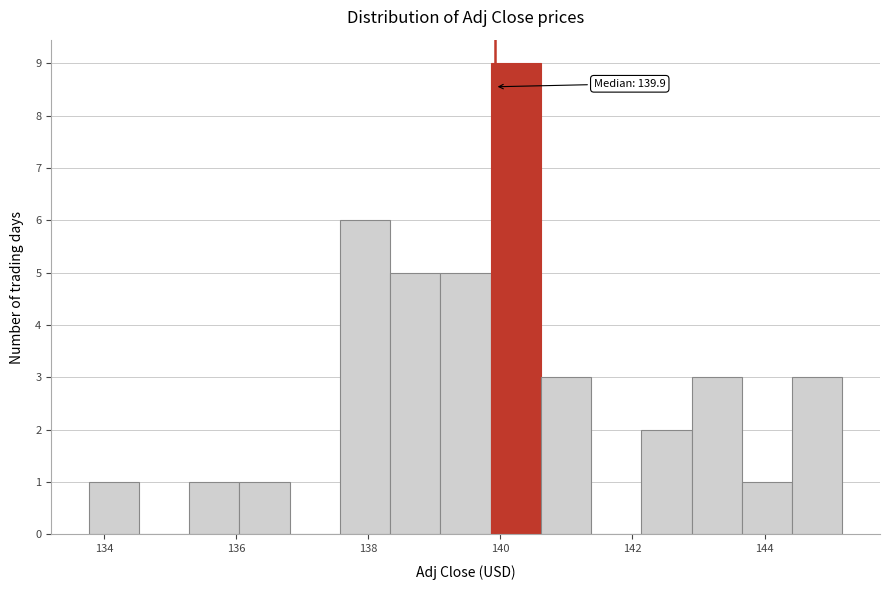

Around what value on the x-axis is the tallest bar? Give the approximate position of its centre, as read against the axis.

140.2